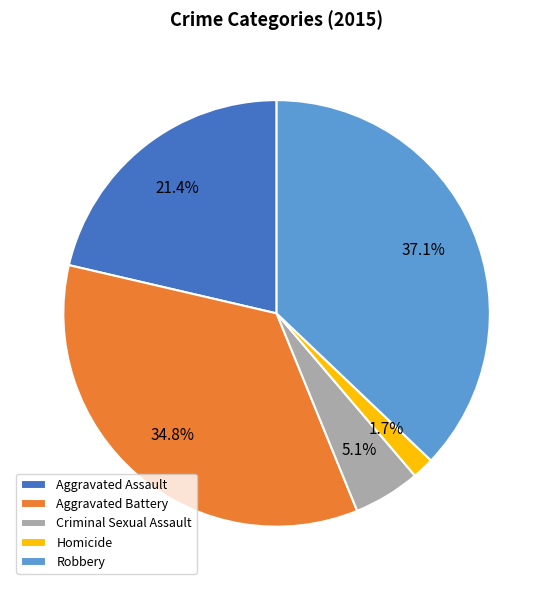

What is the ratio of the value at Robbery to the value at Criminal Sexual Assault?

7.3